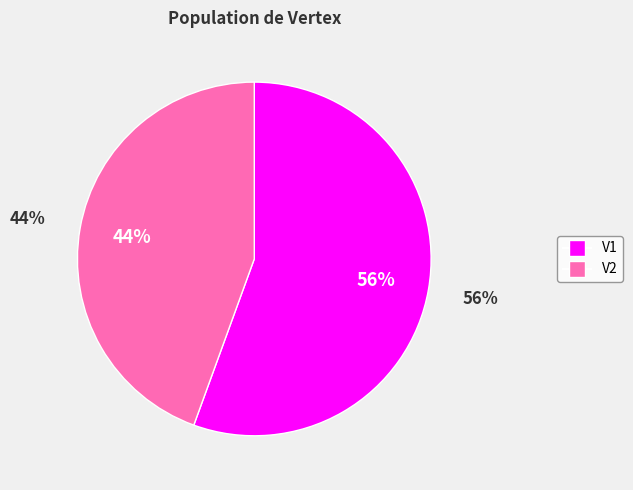

Is it true that V1 is 56% of the pie?

True